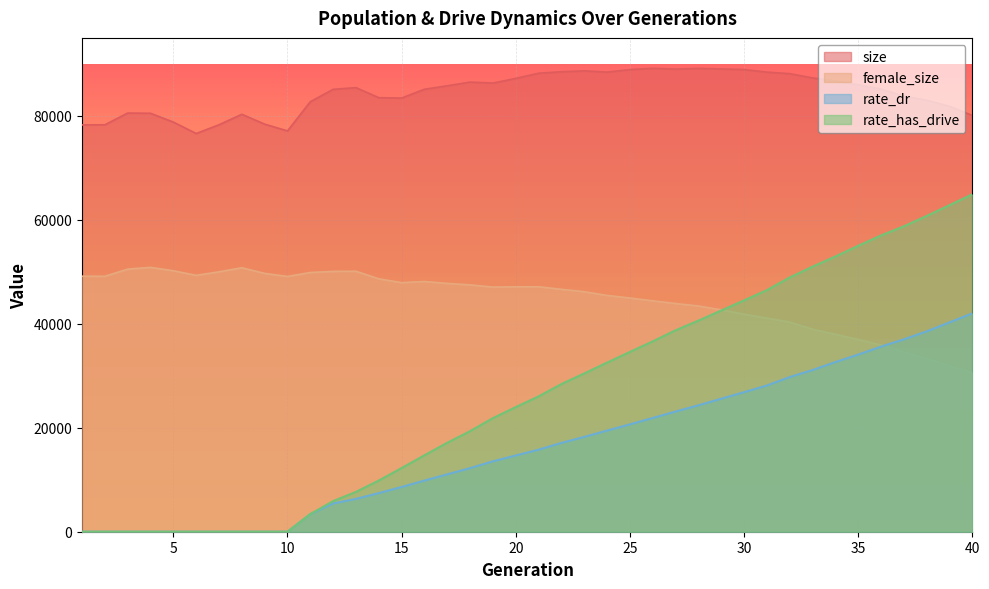

How many interior local peaks does the size series have?

7